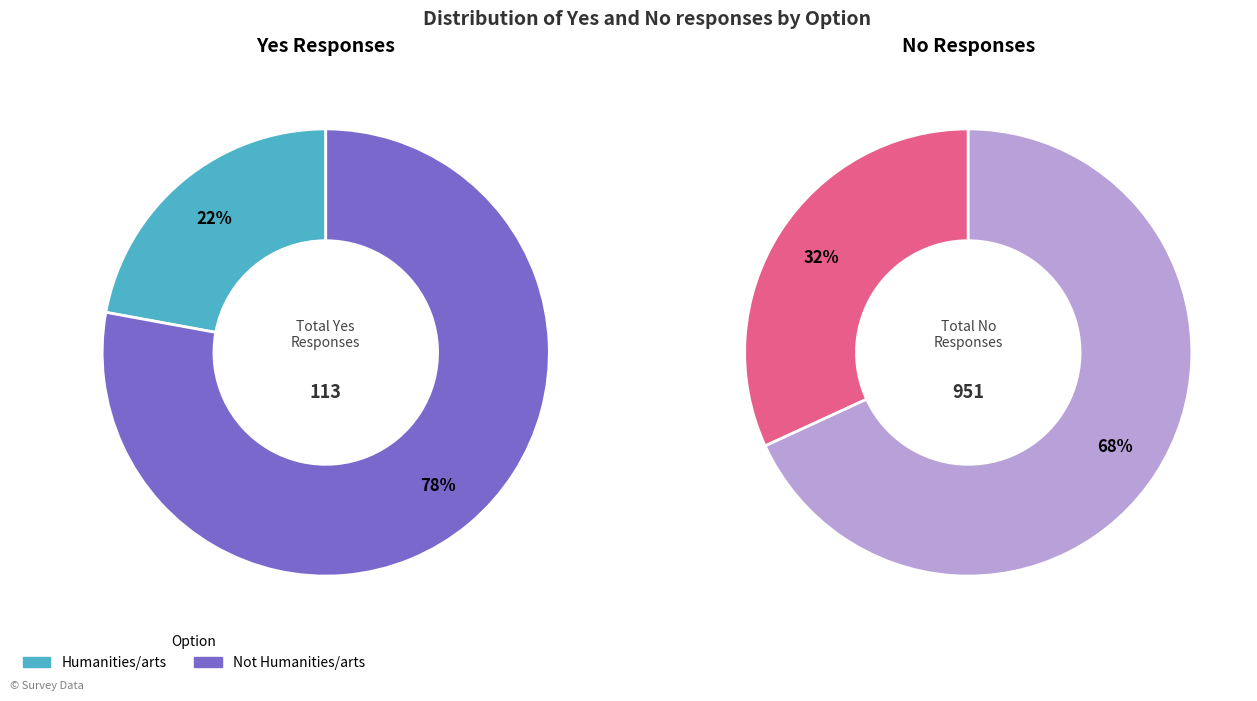

Rank the categories by value from highest to lowest.

Not Humanities/arts, Humanities/arts